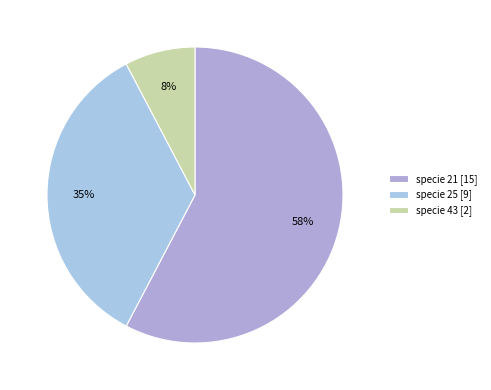

Count the number of slices in the pie.

3